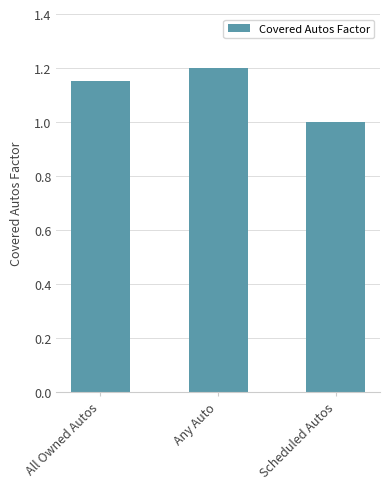

Read the value at Any Auto.

1.2